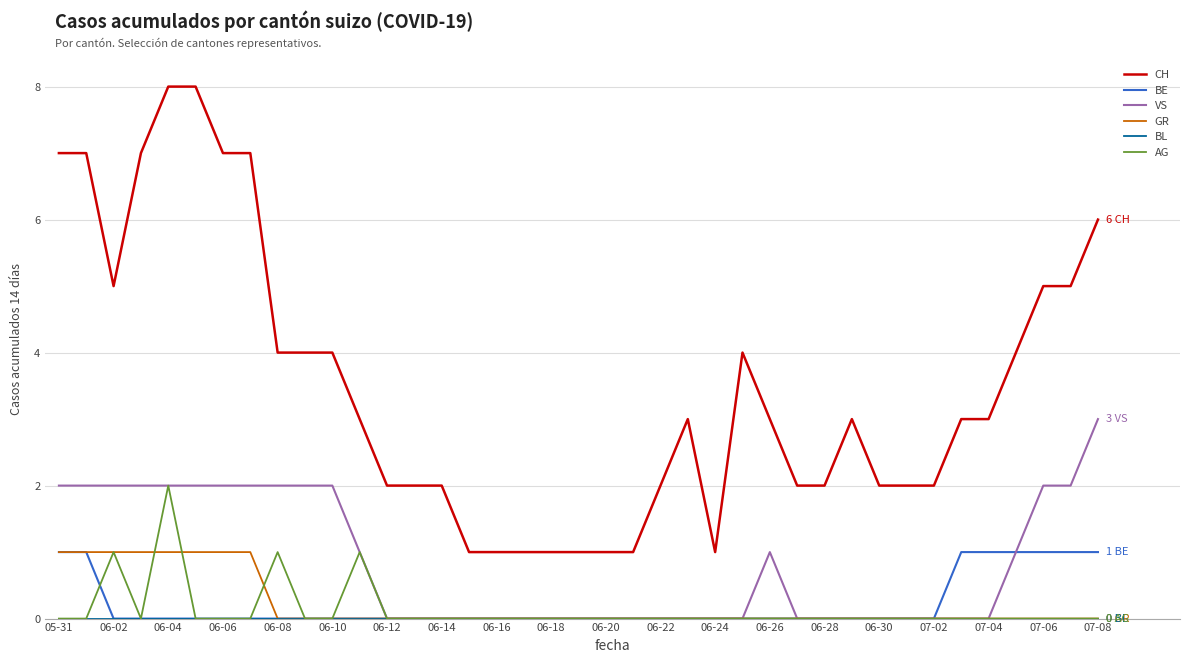

How many series are shown in this chart?

6